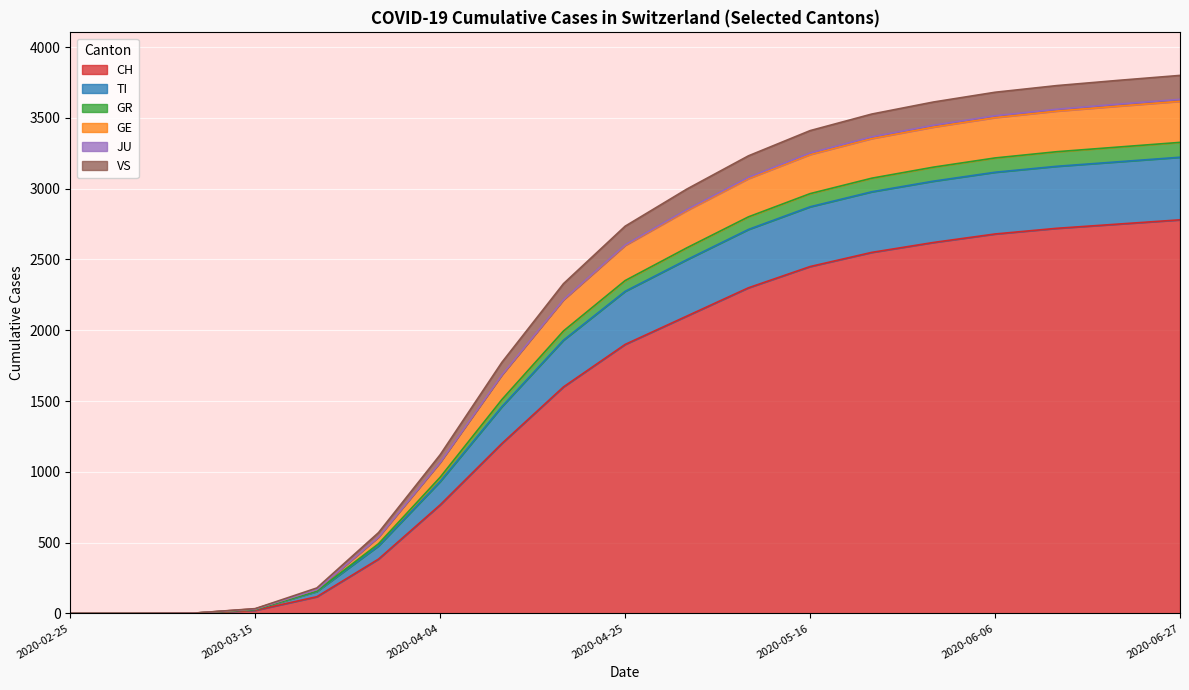

Which category has the lowest value across all series?

2020-02-25